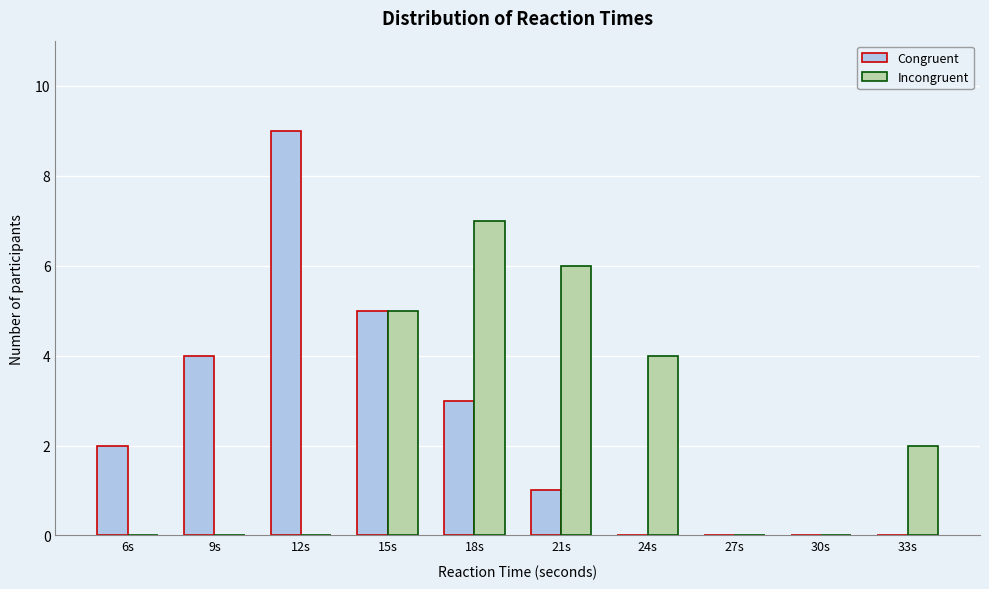

Reading right to left, what are all the values shown in this chart?

Congruent: 33s=0	30s=0	27s=0	24s=0	21s=1	18s=3	15s=5	12s=9	9s=4	6s=2
Incongruent: 33s=2	30s=0	27s=0	24s=4	21s=6	18s=7	15s=5	12s=0	9s=0	6s=0